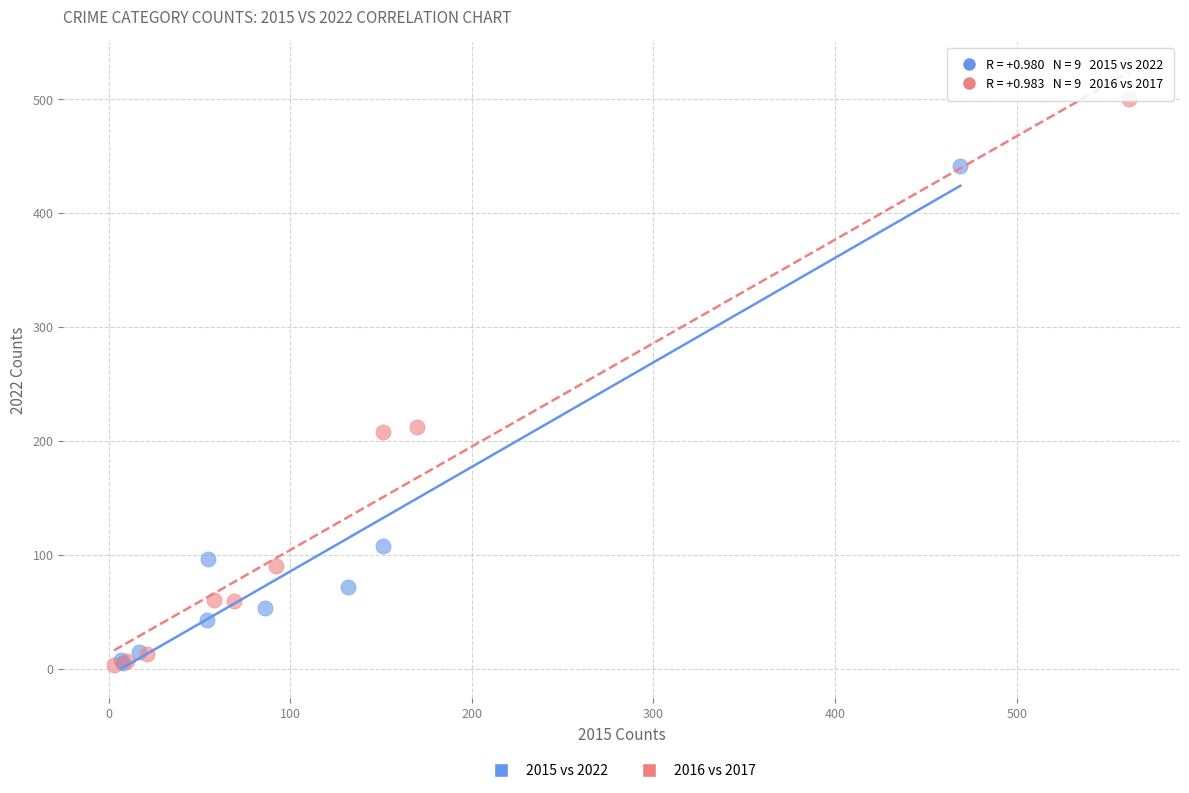

Which series reaches the maximum Y coordinate?

2016 vs 2017